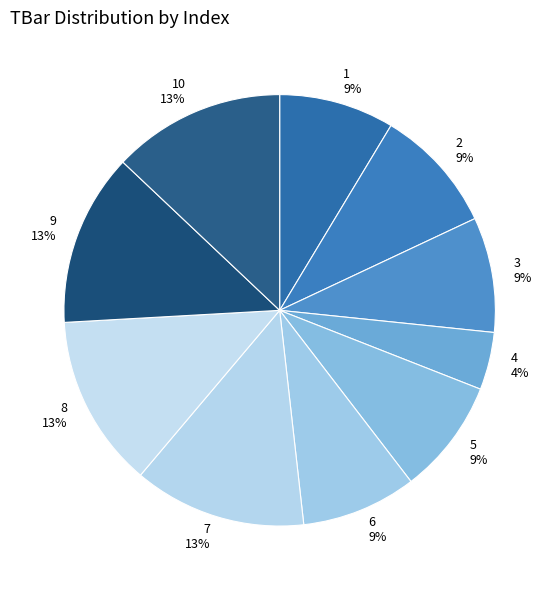

How many slices are in this pie chart?

10